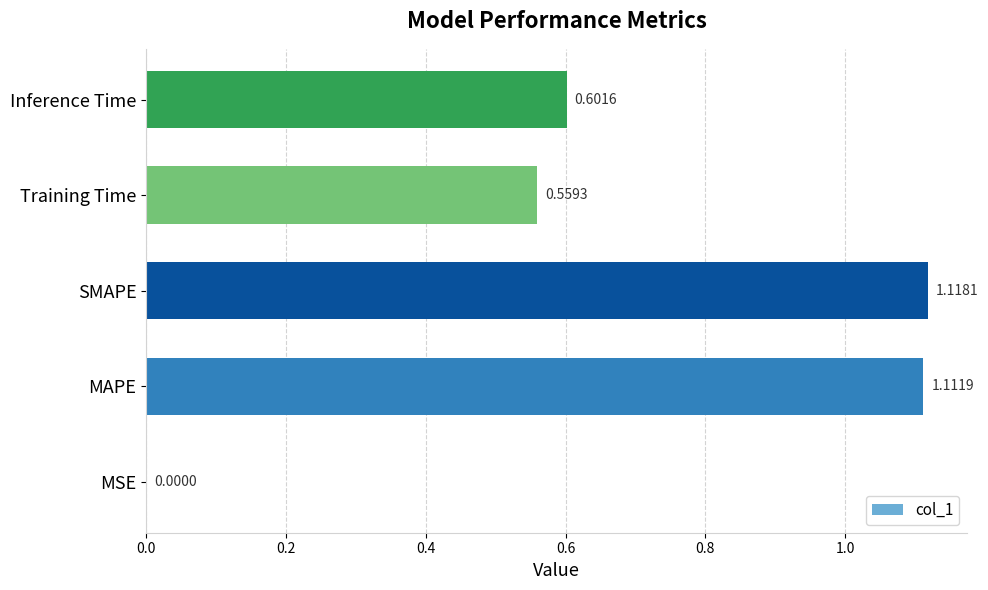

Which category has the highest value across all series?

SMAPE